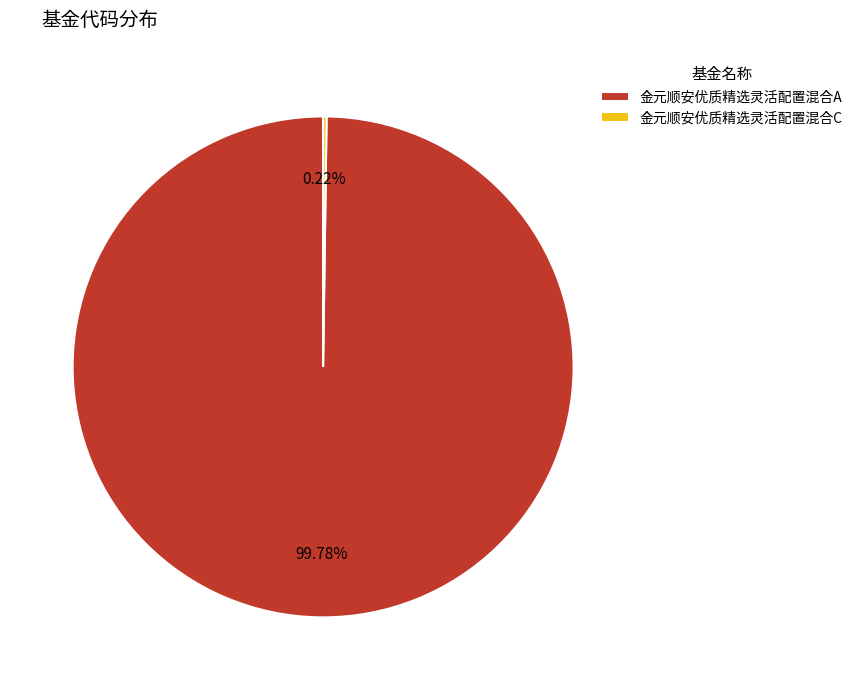

Does 金元顺安优质精选灵活配置混合A represent more than half of the total?

Yes